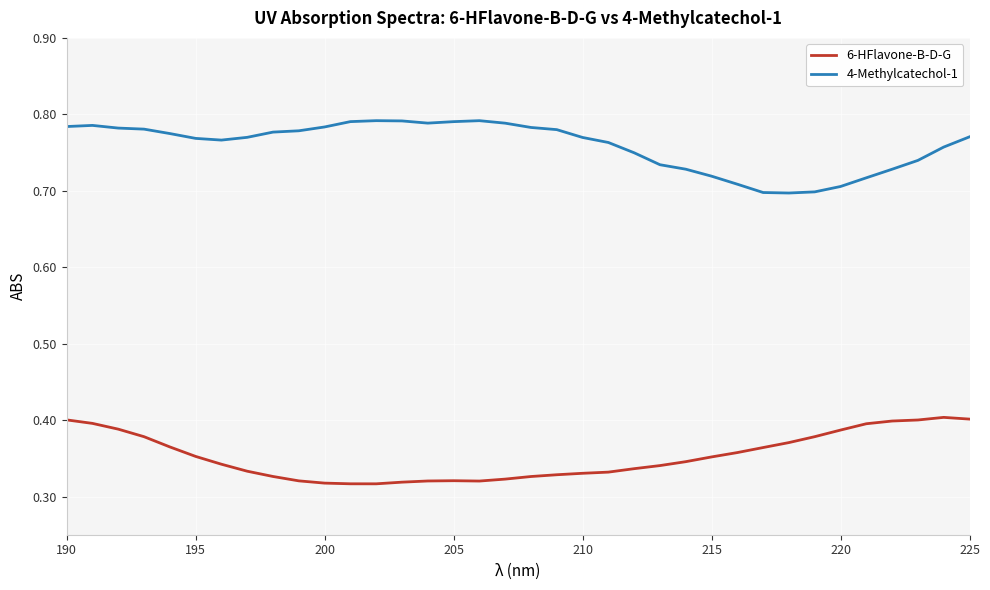

Rank the series by their maximum value, from highest to lowest.

4-Methylcatechol-1, 6-HFlavone-B-D-G